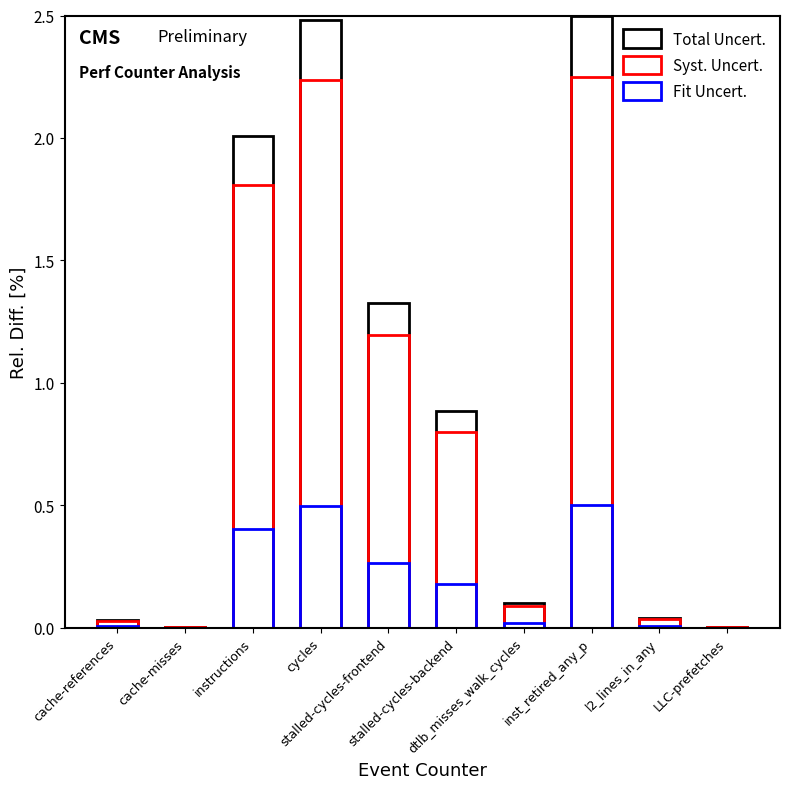

Reading left to right, transcribe all the data shown in this chart.

Total Uncert.: cache-references=0.0	cache-misses=0.0	instructions=2.0	cycles=2.5	stalled-cycles-frontend=1.3	stalled-cycles-backend=0.9	dtlb_misses_walk_cycles=0.1	inst_retired_any_p=2.5	l2_lines_in_any=0.0	LLC-prefetches=0.0
Syst. Uncert.: cache-references=0.0	cache-misses=0.0	instructions=1.8	cycles=2.2	stalled-cycles-frontend=1.2	stalled-cycles-backend=0.8	dtlb_misses_walk_cycles=0.1	inst_retired_any_p=2.2	l2_lines_in_any=0.0	LLC-prefetches=0.0
Fit Uncert.: cache-references=0.0	cache-misses=0.0	instructions=0.4	cycles=0.5	stalled-cycles-frontend=0.3	stalled-cycles-backend=0.2	dtlb_misses_walk_cycles=0.0	inst_retired_any_p=0.5	l2_lines_in_any=0.0	LLC-prefetches=0.0